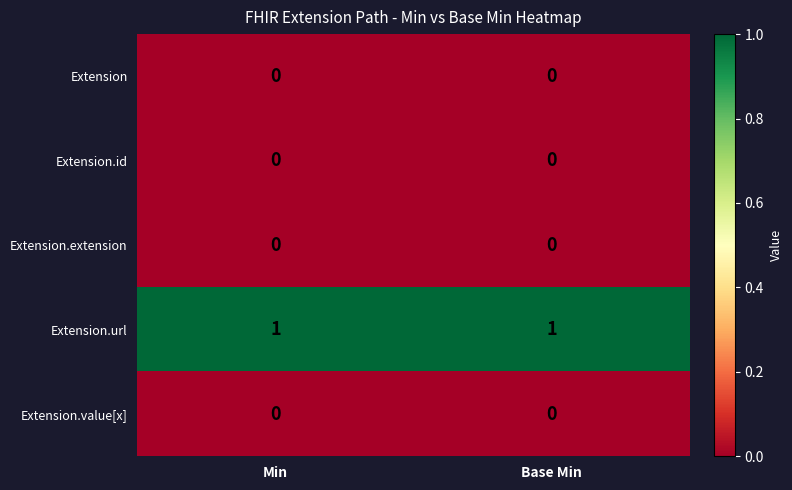

Which series has the largest total across all categories?

Extension.url